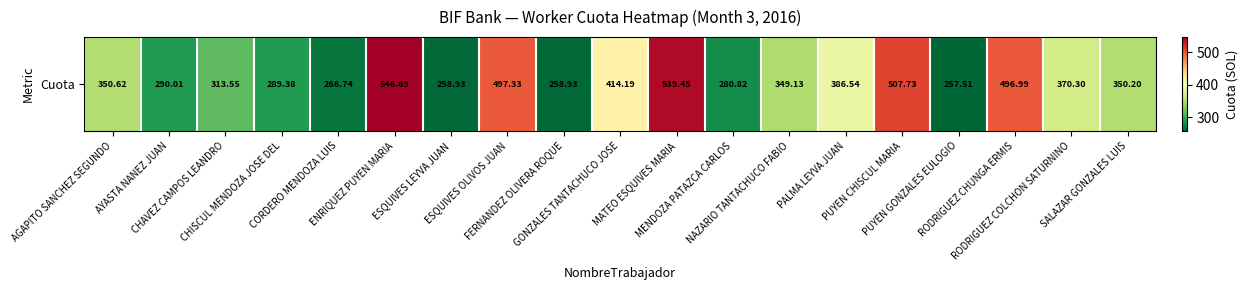

How many values exceed 350?

10